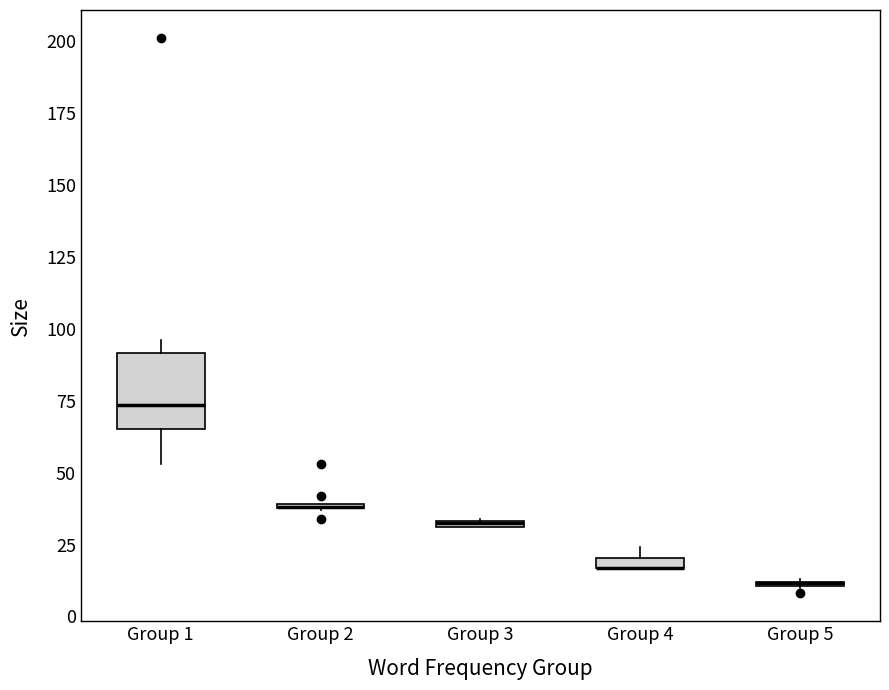

Comparing the boxes themselves (not the whiskers), which one is the tallest?

Group 1